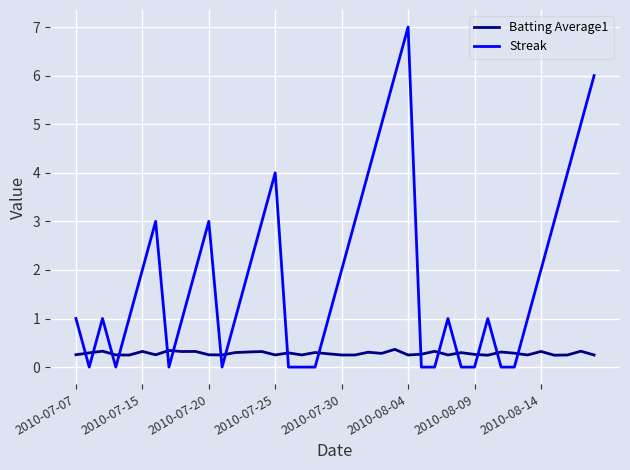

Count the number of data series in this chart.

2